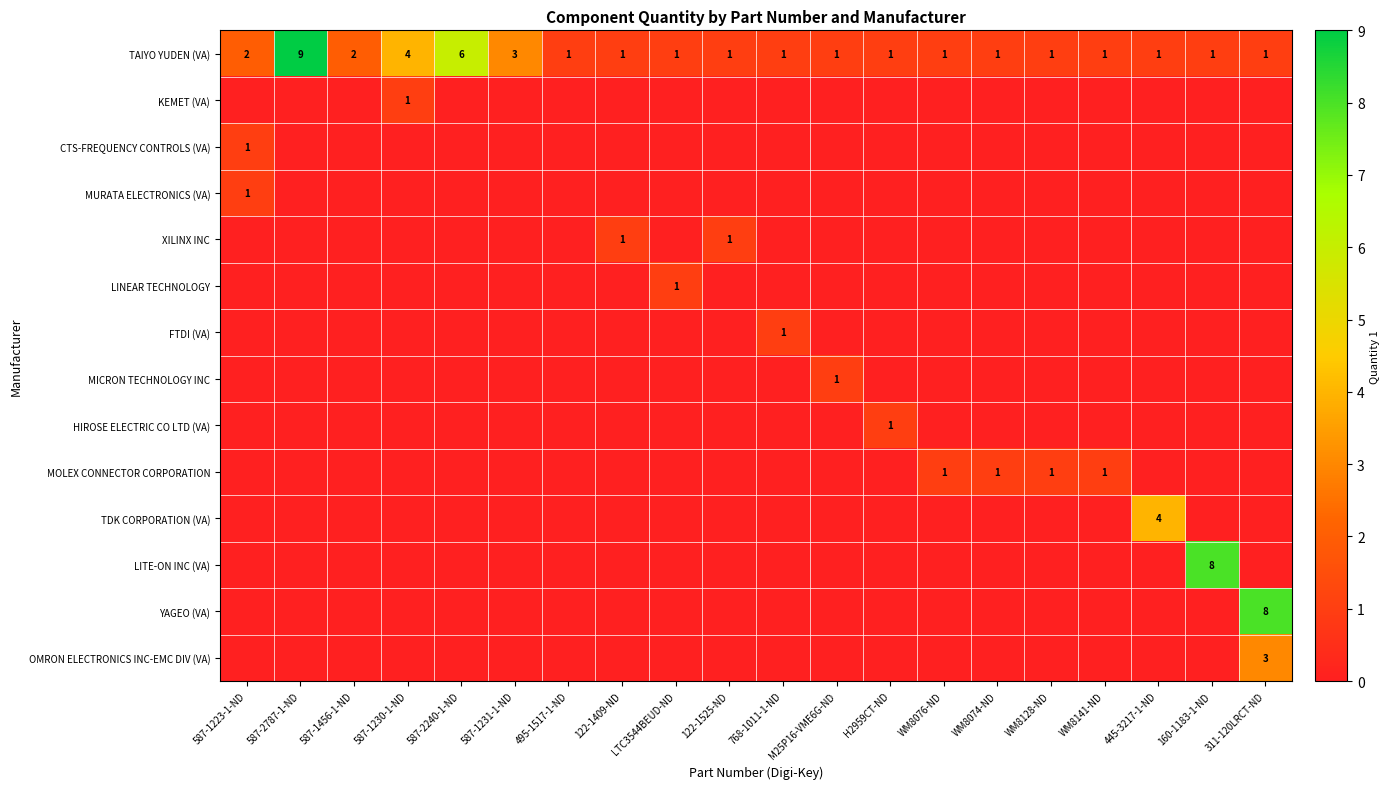

How many categories are shown in the chart?

20